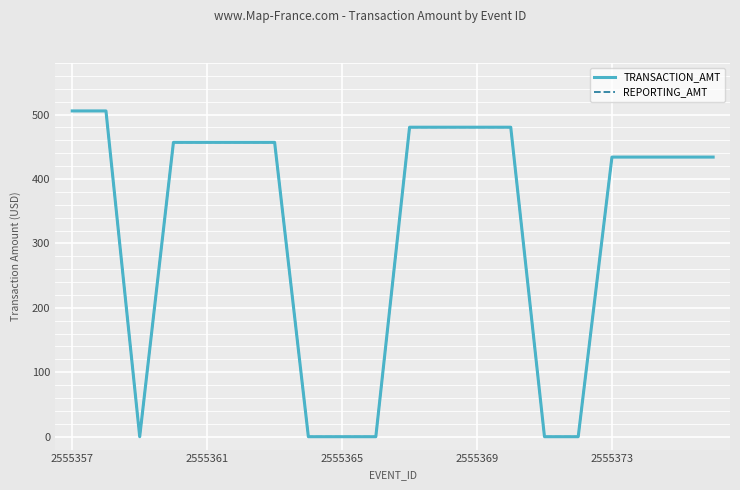

Is this an area chart (filled region under the line)?

No